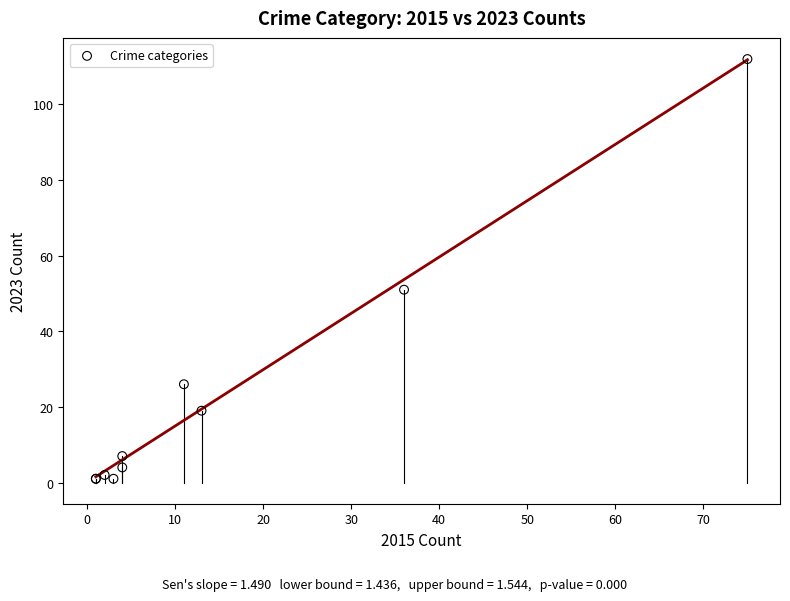

What Y value in the scatter plot is closest to 56?

51